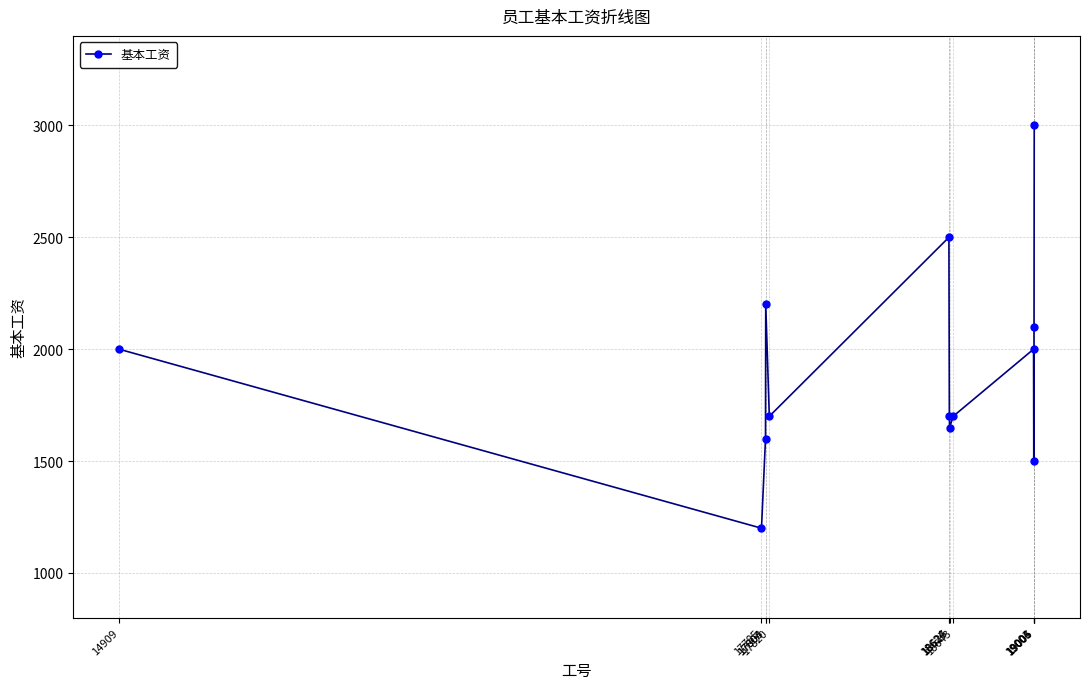

What is the difference between the values at 18626 and 18624?

800